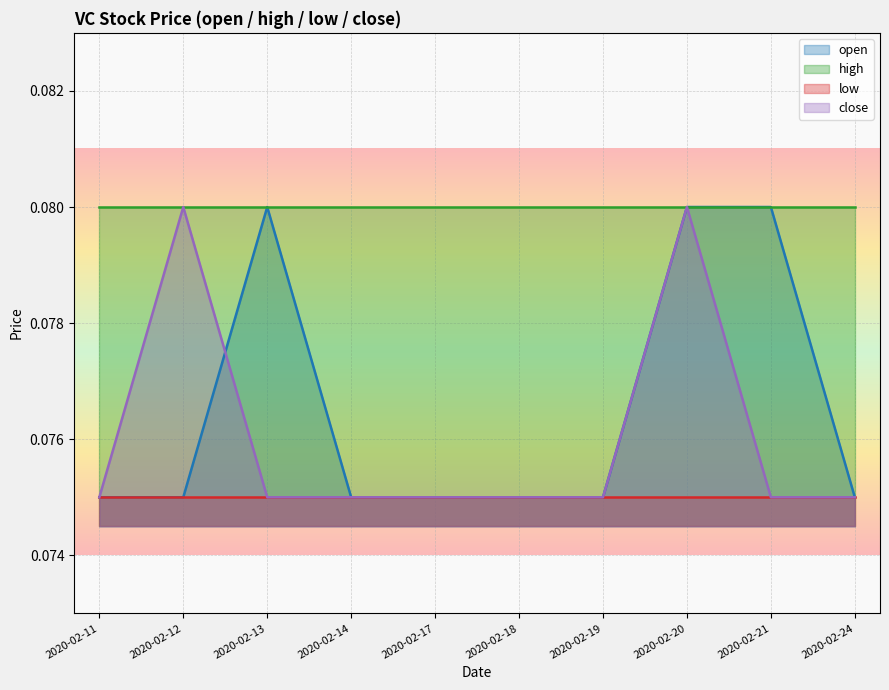

Between which two adjacent categories do close and open first intersect?

2020-02-12 and 2020-02-13